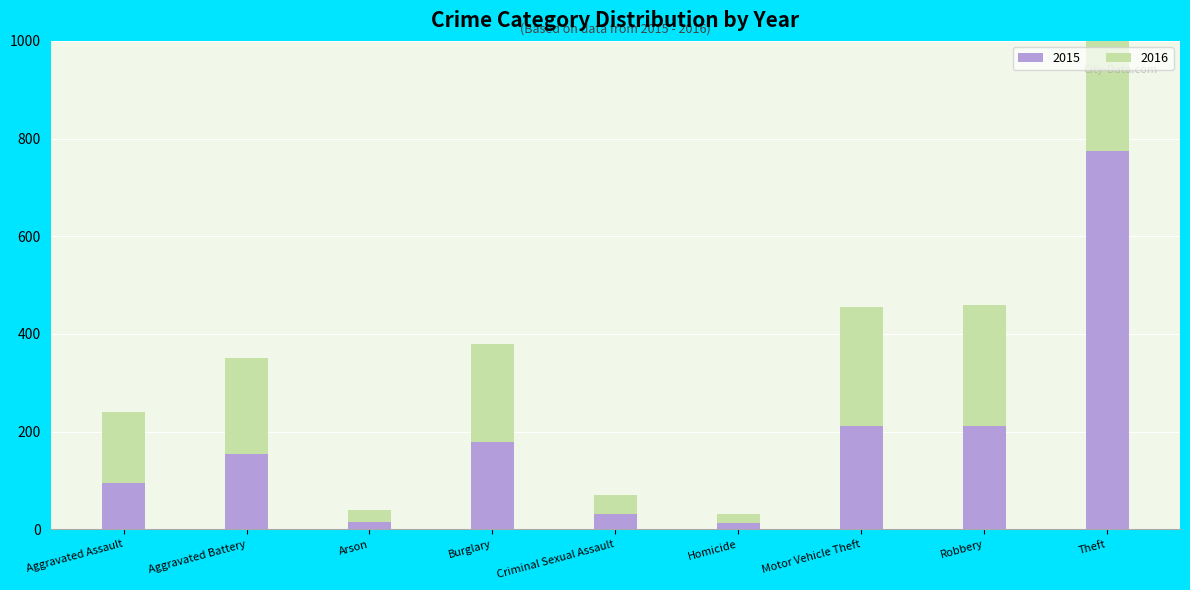

Is the value of 2016 at Arson greater than the value of 2015 at Theft?

No